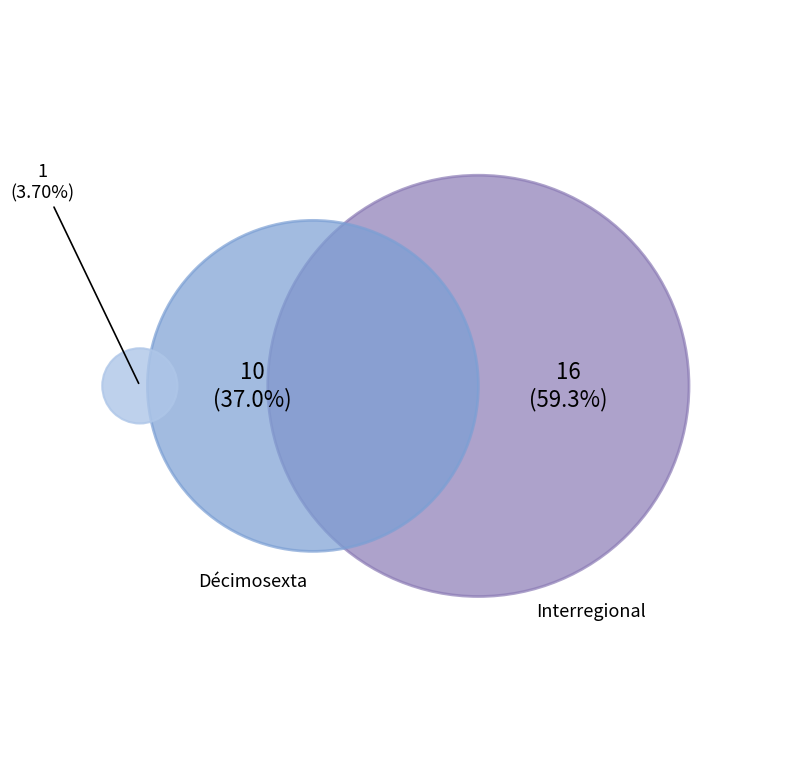

Rank the categories by value from lowest to highest.

Décimosexta, Interregional